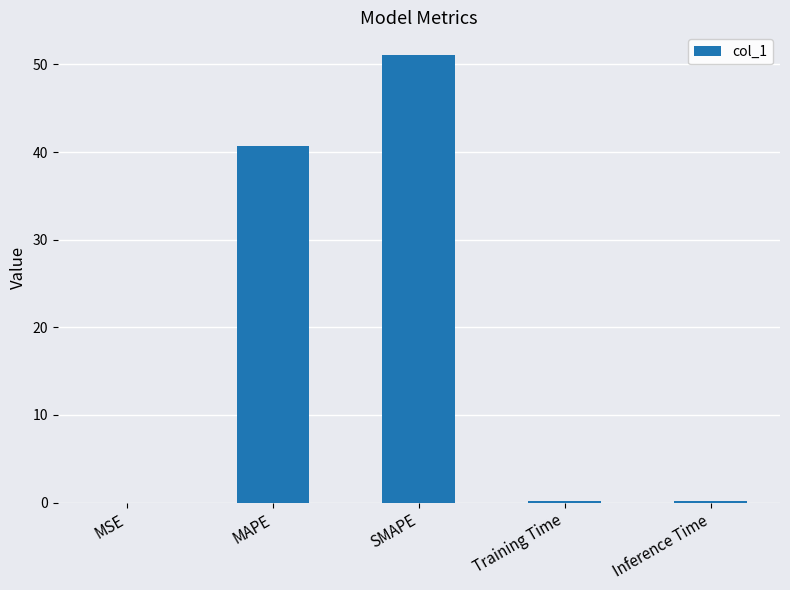

What is the sum of all values?

92.2